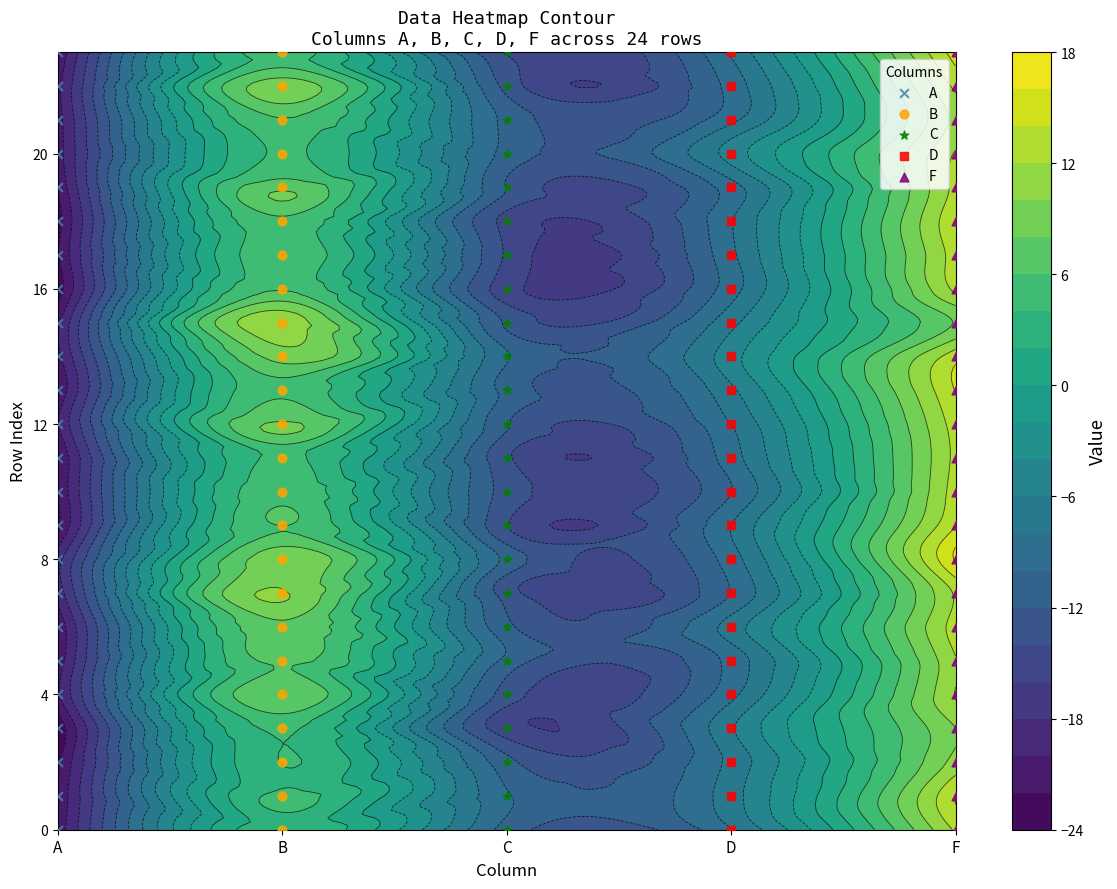

Is the value of A at C greater than the value of B at 11?

No